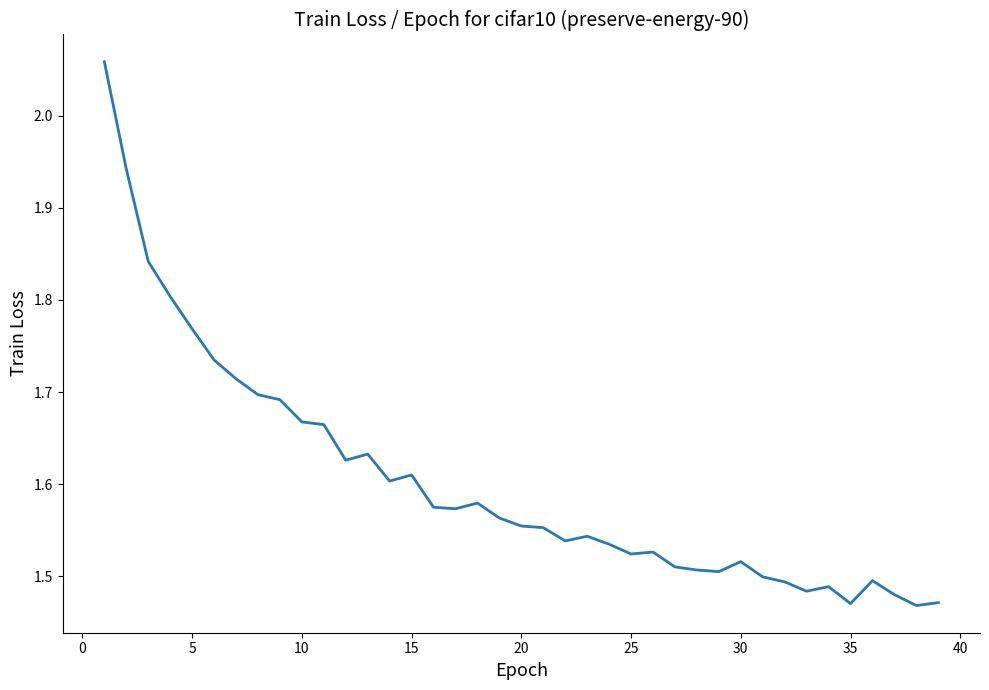

What is the difference between the maximum and minimum values?

0.6